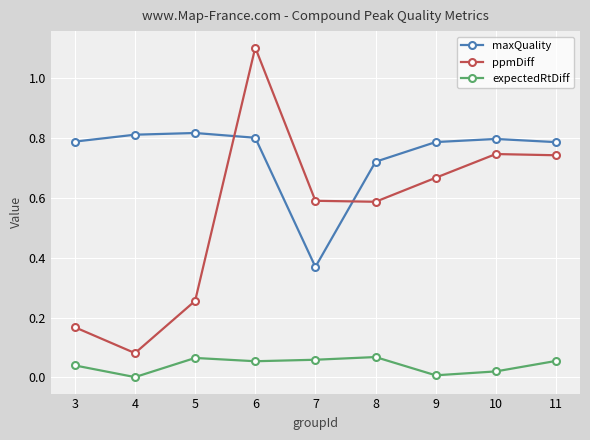

True or false: maxQuality has a value of 0.4 at 11.

False